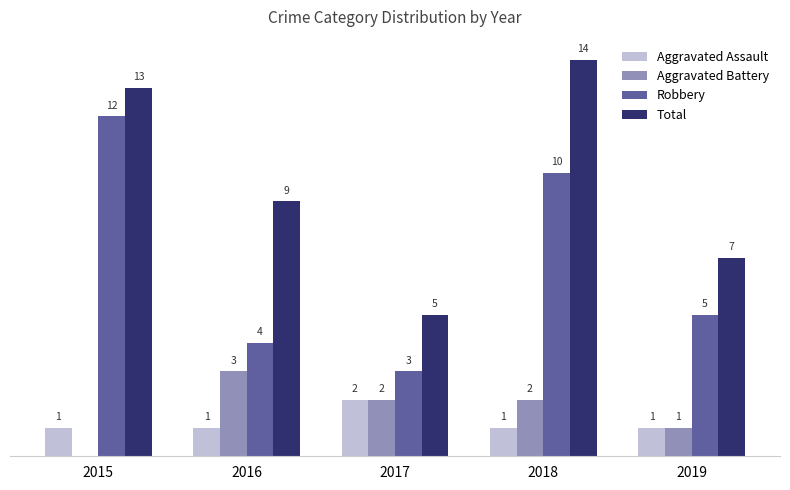

Which series changed the most between 2015 and 2019?

Robbery